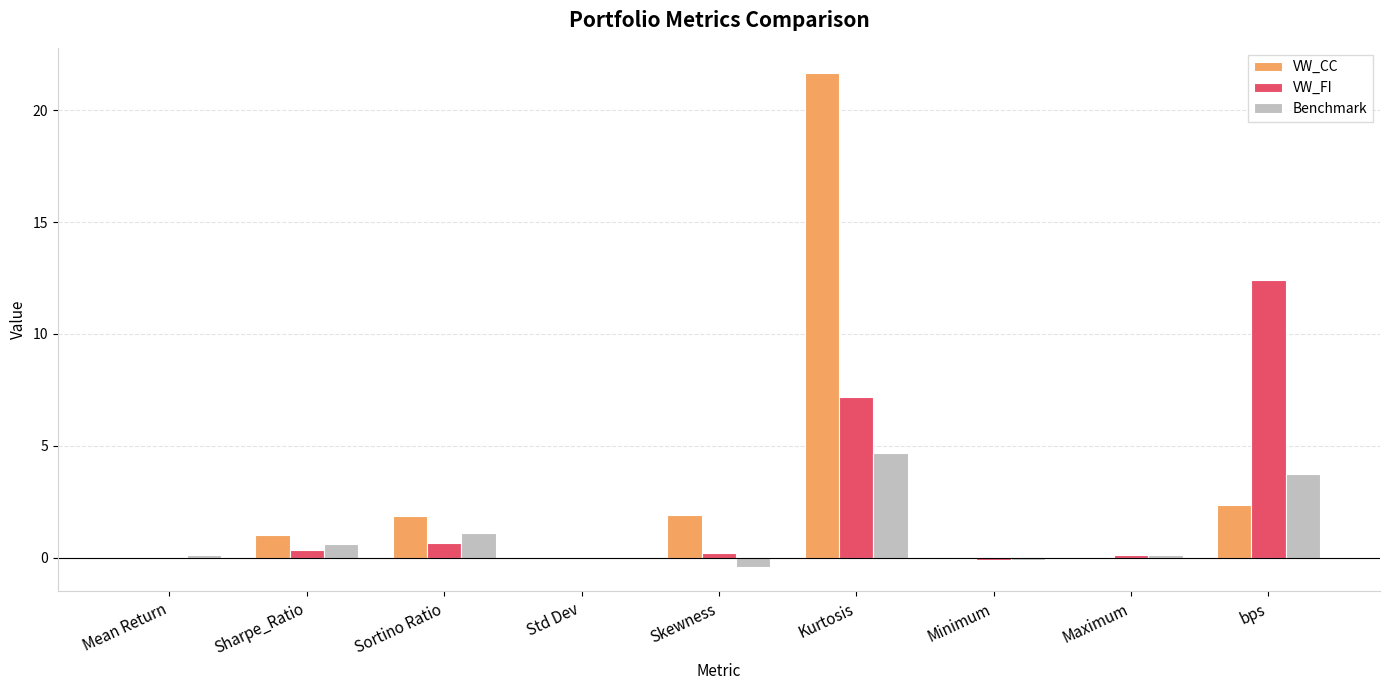

At which category is the sum across all series the highest?

Kurtosis